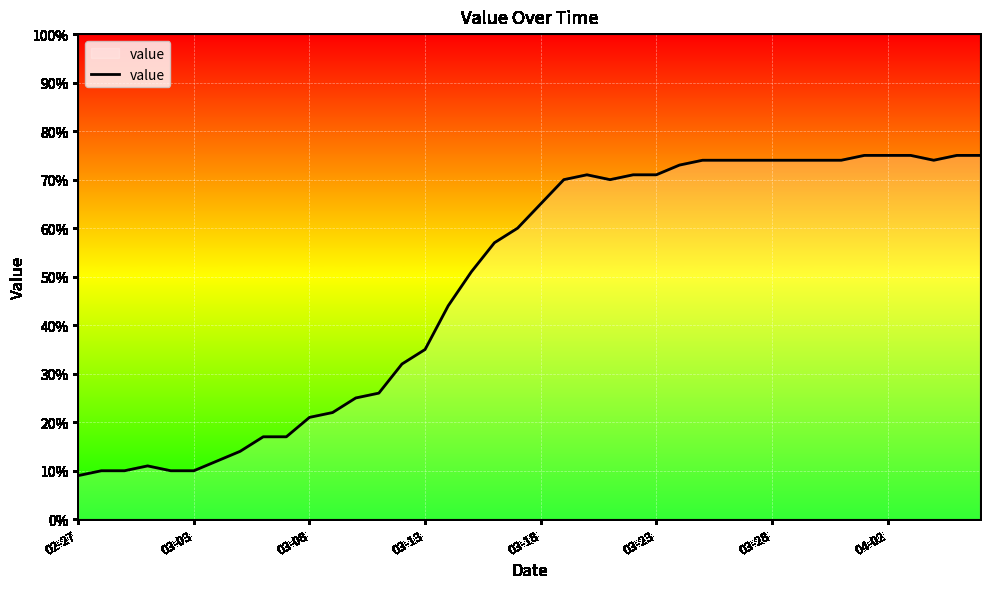

What is the smallest value displayed?

9